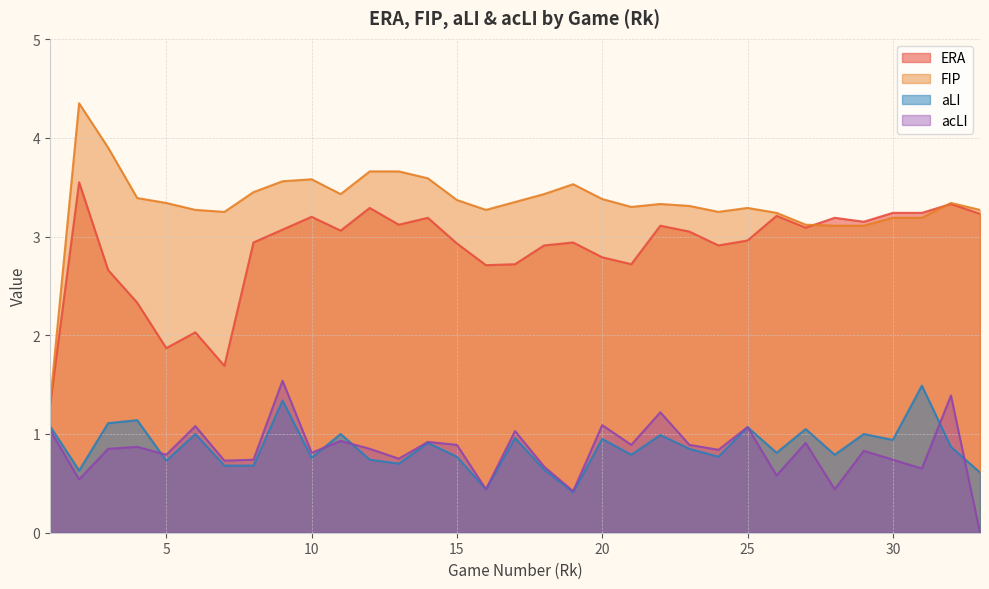

How many lines are shown in the chart?

4